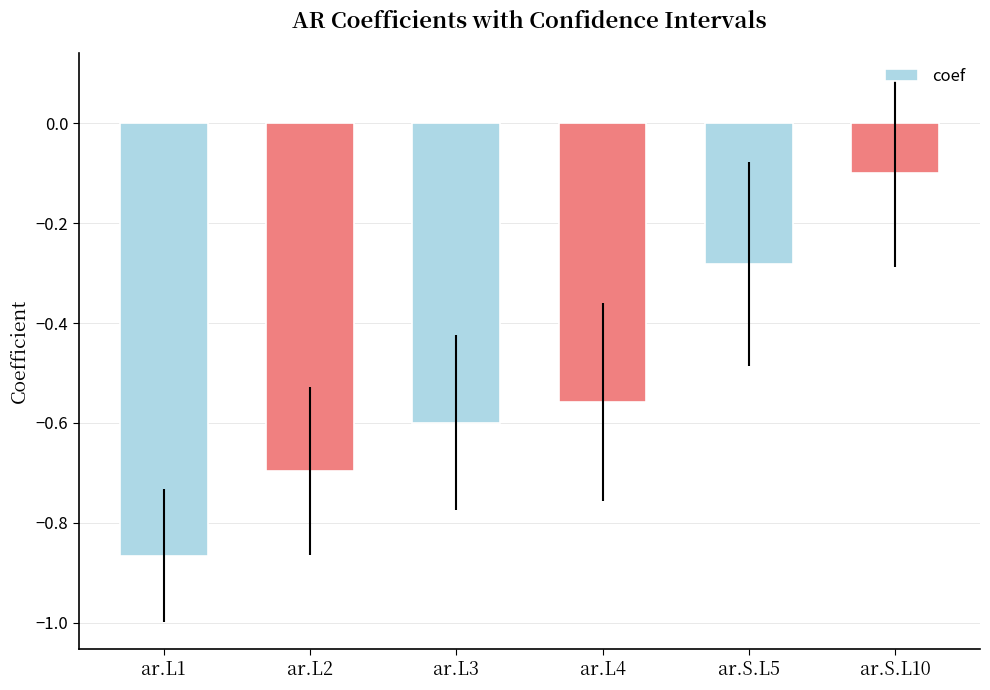

Are the bars horizontal?

No